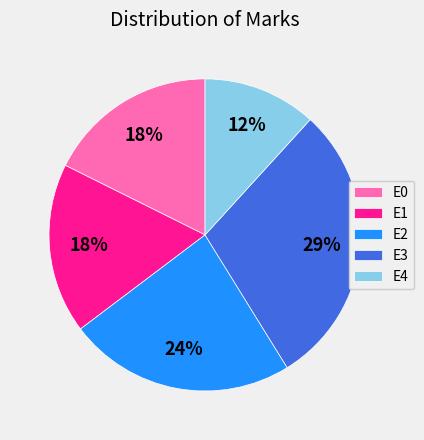

Is there a majority slice in this chart?

No